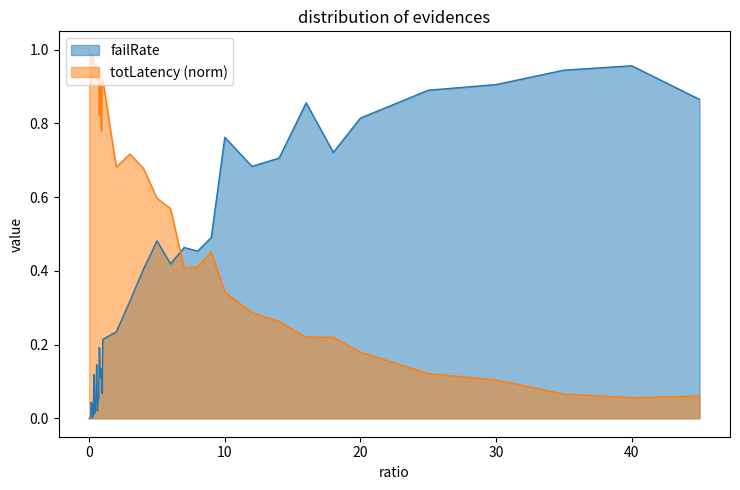

What is the difference between the second highest and minimum values in the failRate series?

0.9